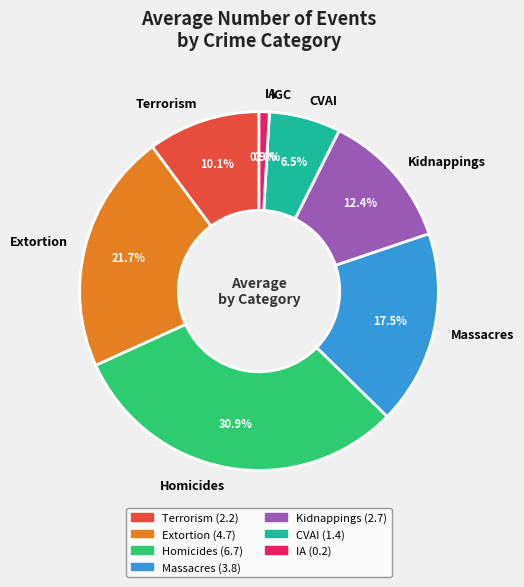

How much of the chart is everything except Homicides?

69.1%